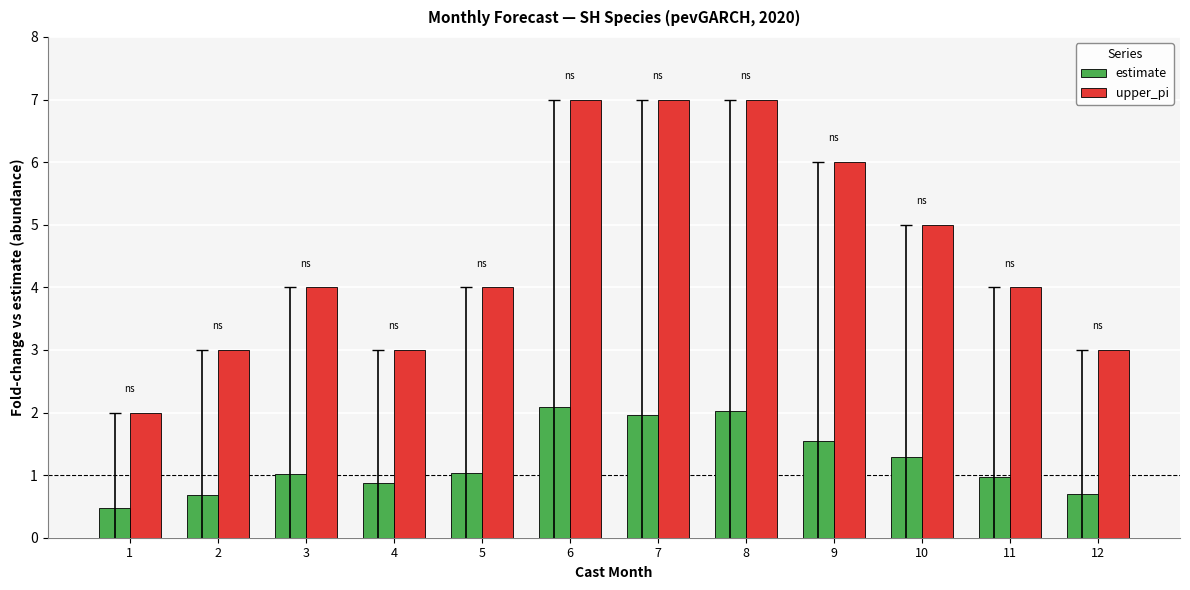

What is the difference between the maximum and minimum values in the estimate series?

1.6